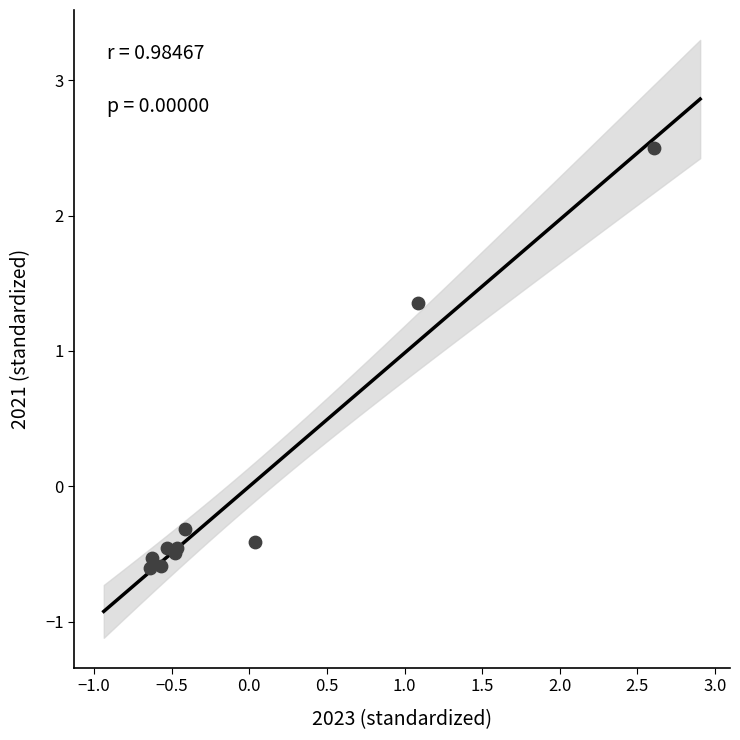

What Y value in the scatter plot is closest to 0?

-0.3